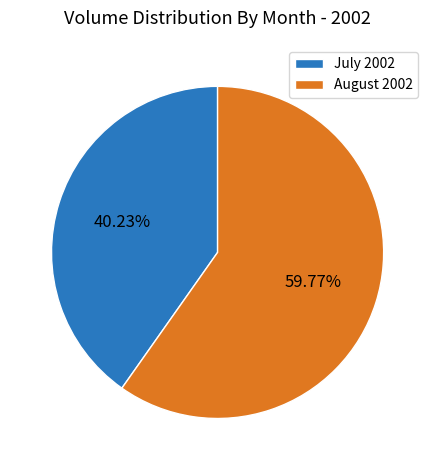

How many segments does this pie chart have?

2